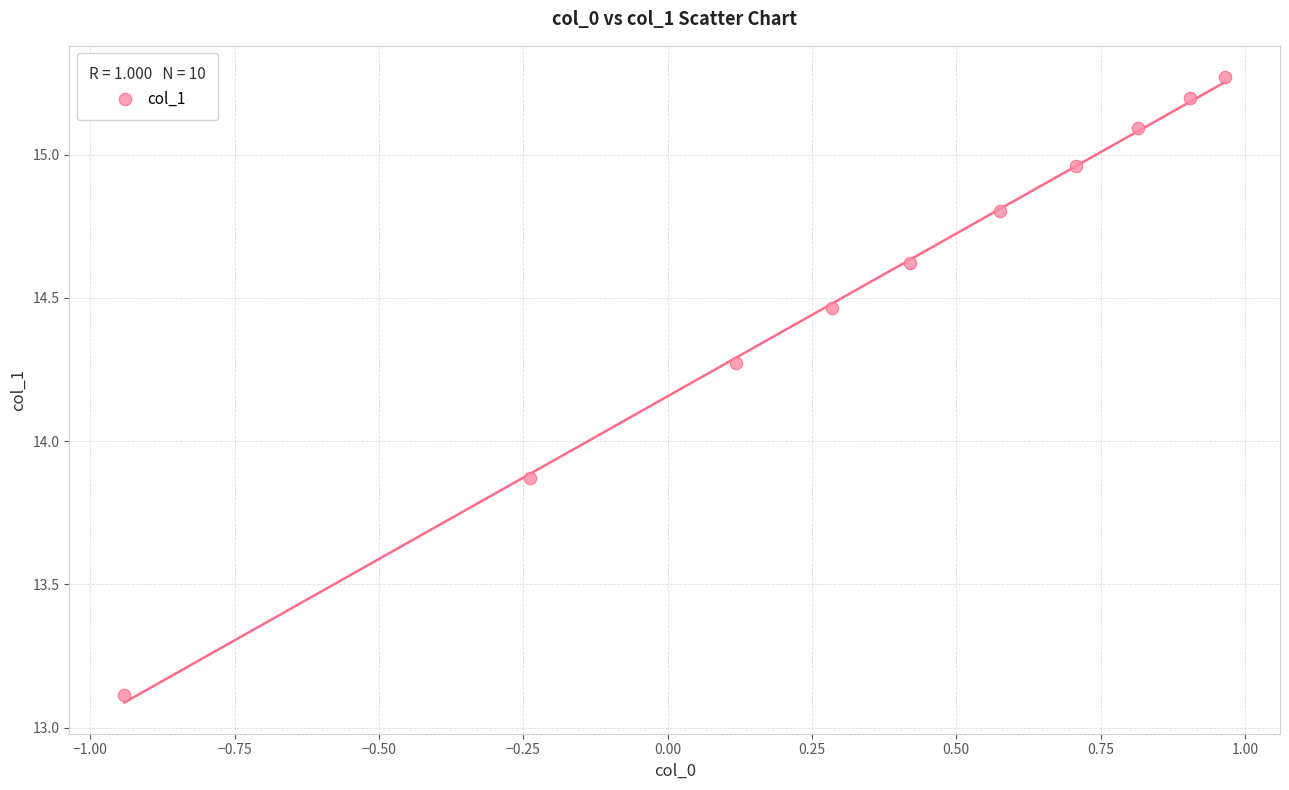

What is the range of X values (max minus min)?

1.9